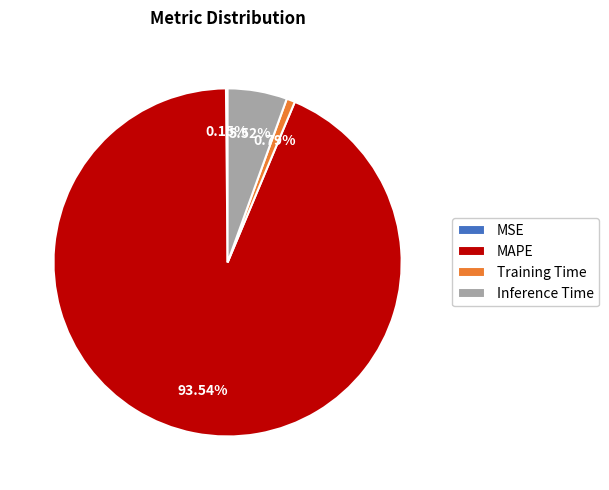

Does MAPE represent more than half of the total?

Yes